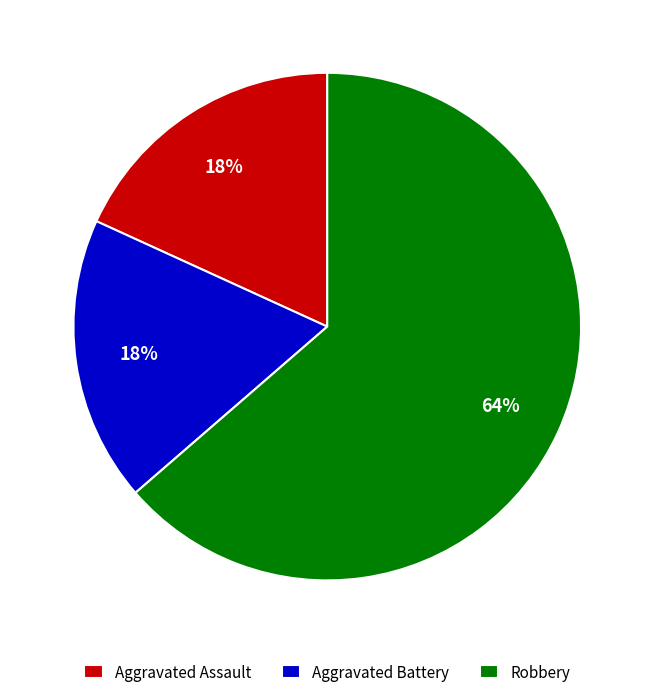

What percentage is the Aggravated Battery slice, to the nearest percent?

18%